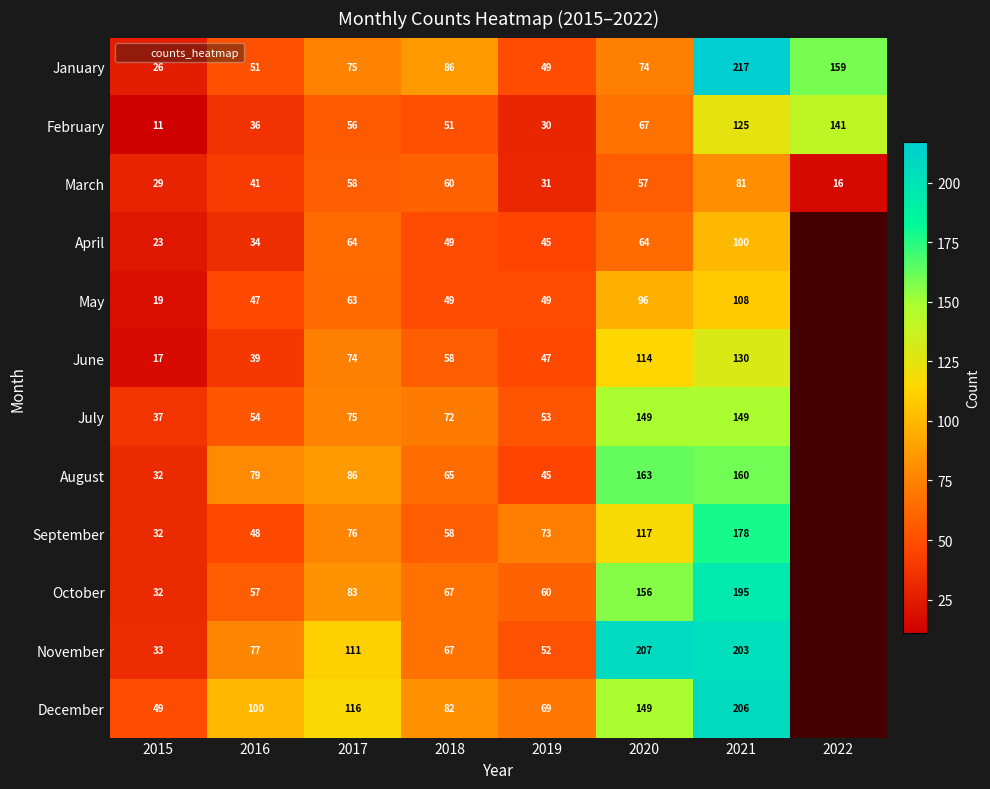

At how many categories does at least one series exceed 210?

1